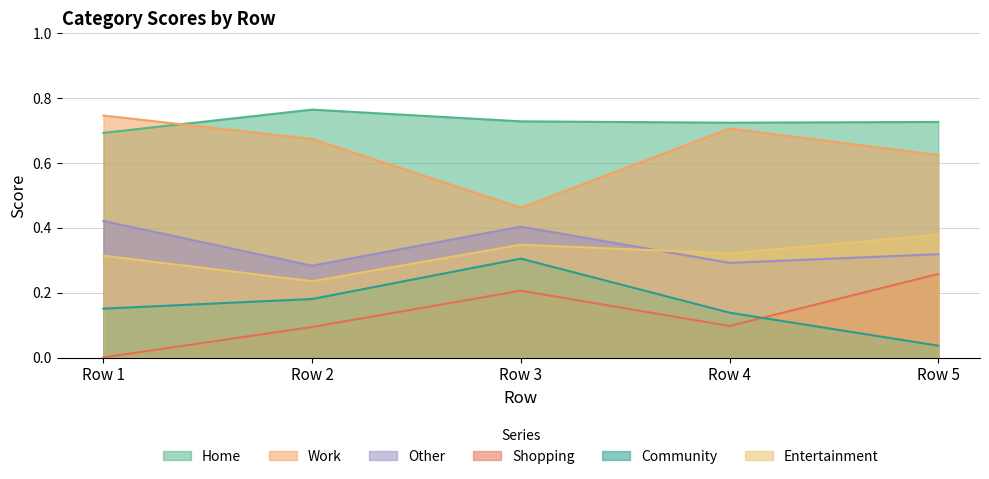

Does the chart display data point markers on the line(s)?

No